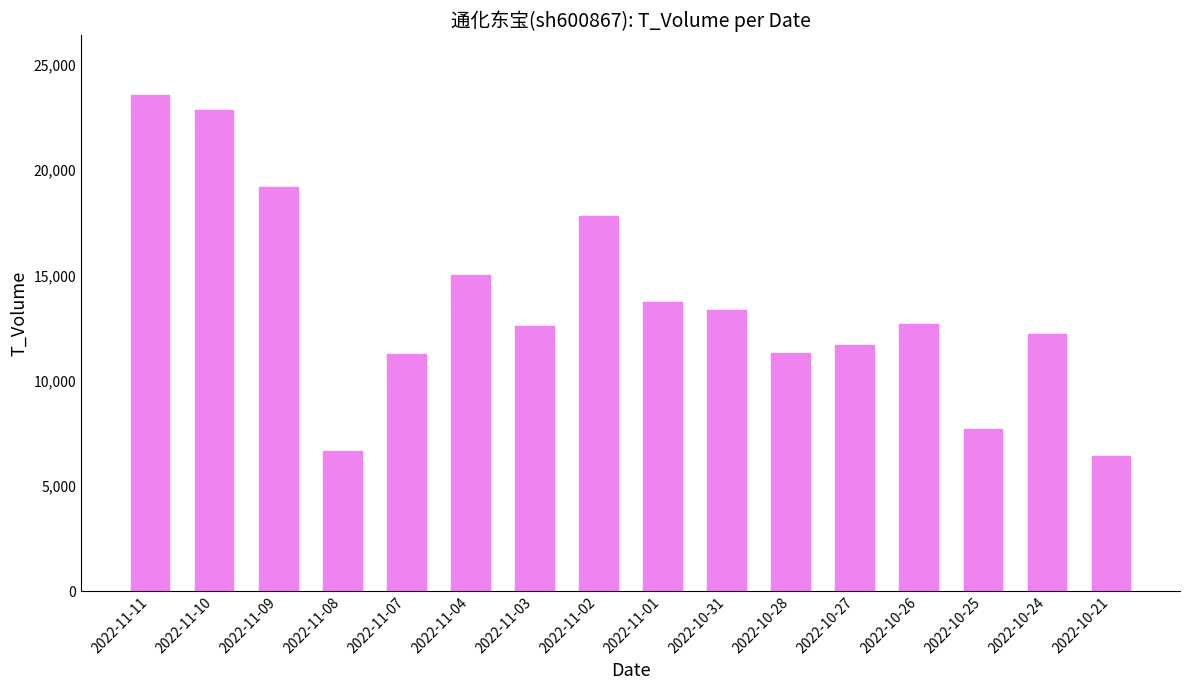

What is the smallest value displayed?

6398